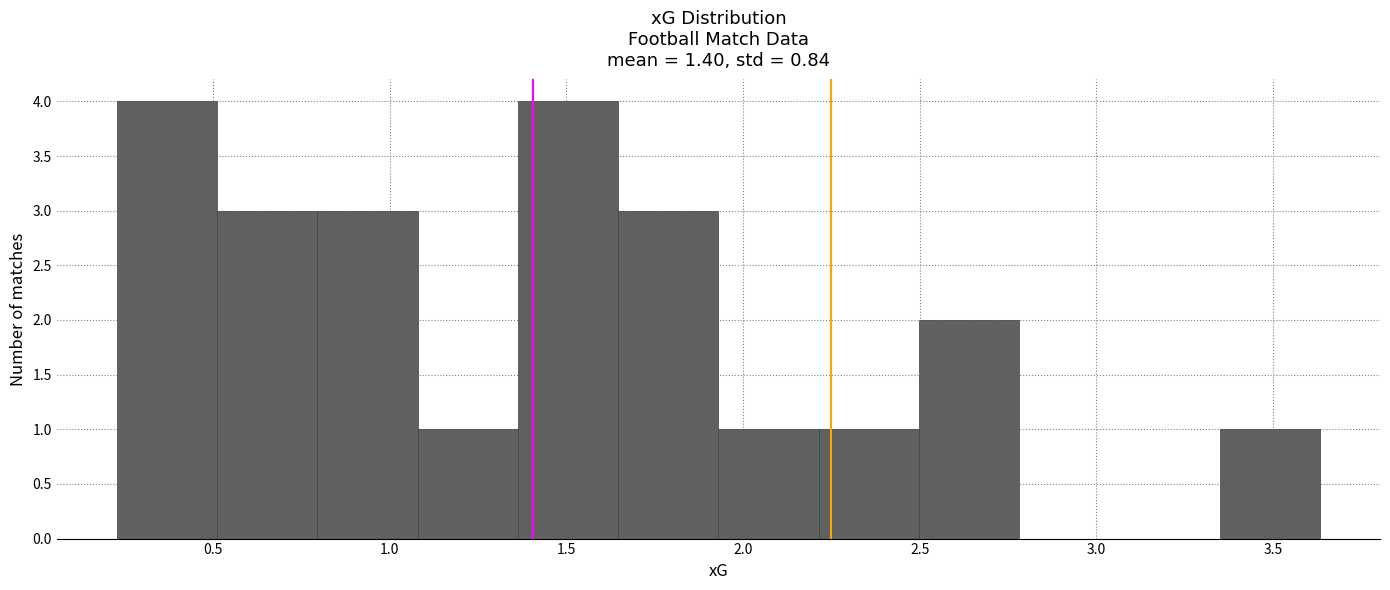

How tall is the bar that spans 0.80 to 1.10 on the x-axis? Neither the bar edges nor the heights are printed on the chart, so give them approximately, as read against the axes.

3